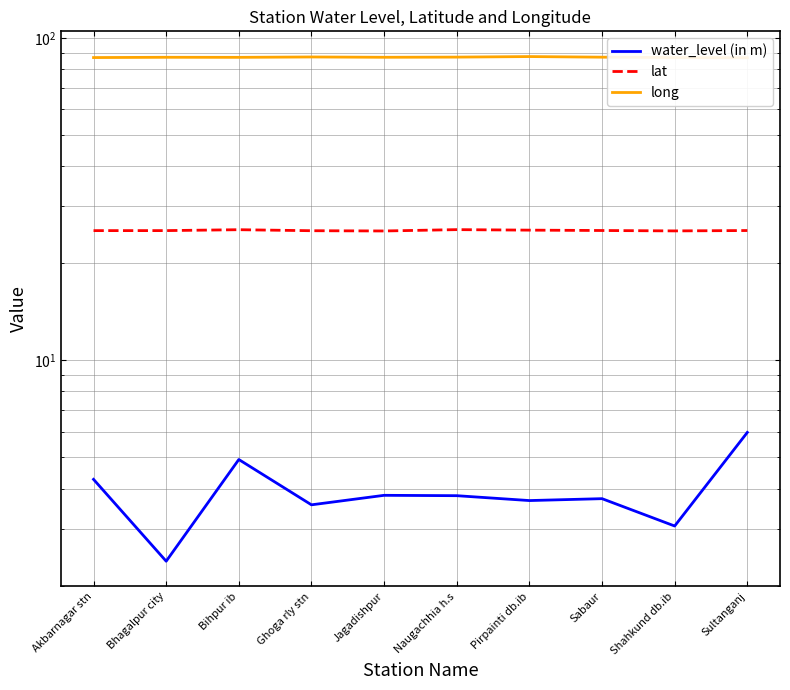

The water_level (in m) series shows 6.0 at Sultanganj. True or false?

True